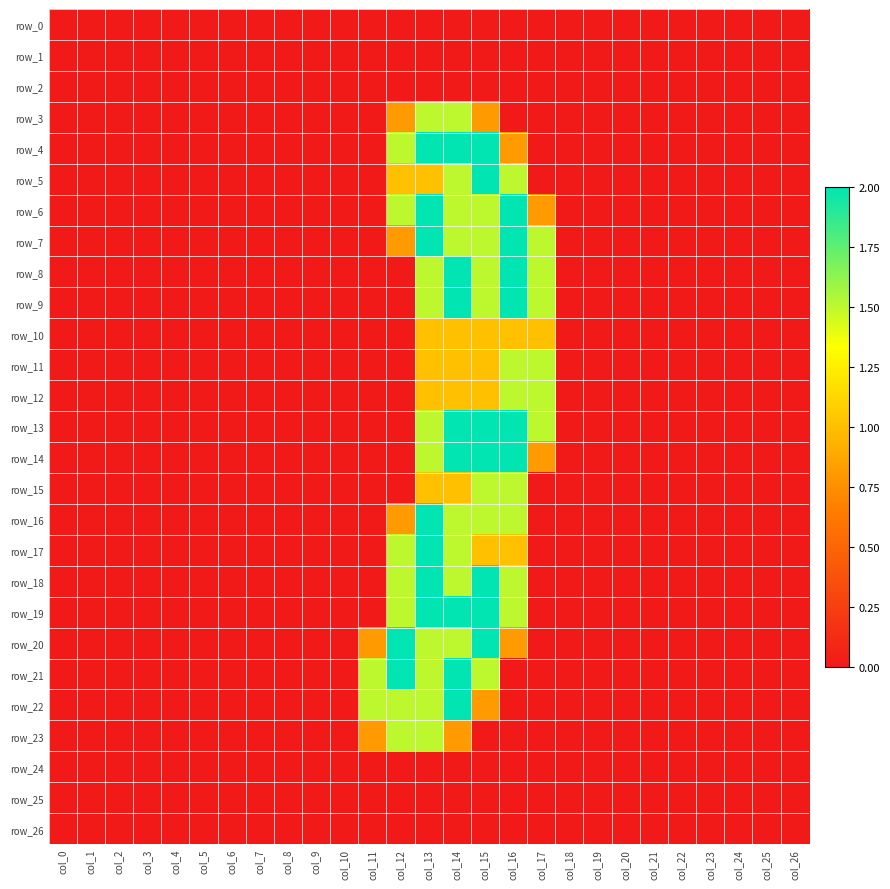

The row_6 series shows -1.3 at col_26. True or false?

False